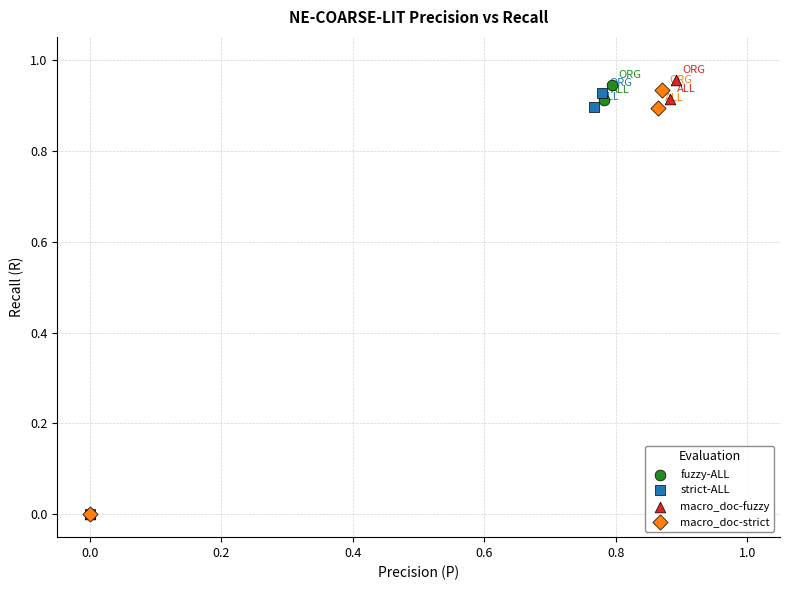

Which series has the widest spread of Y values?

macro_doc-fuzzy